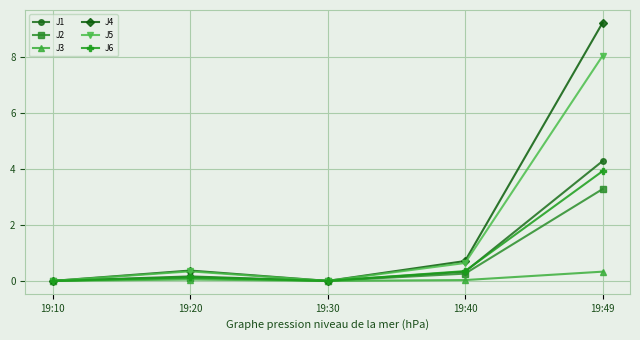

Which series has the largest total across all categories?

J4